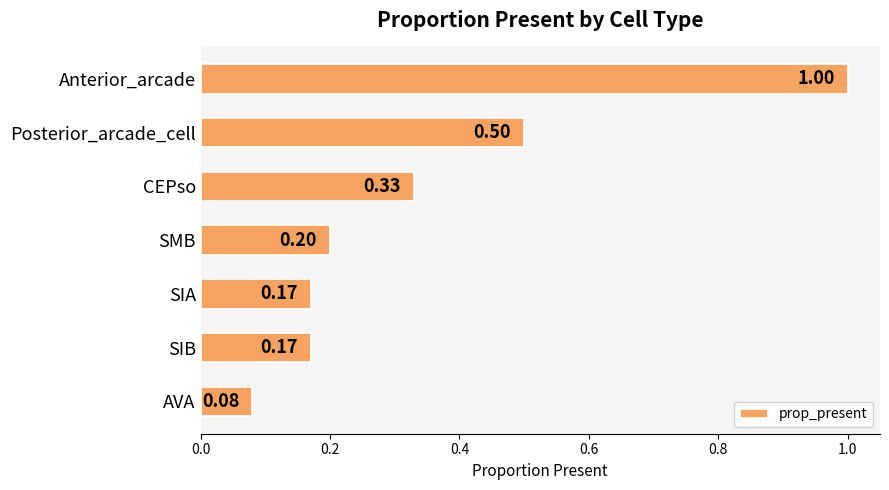

What is the difference between the maximum and second lowest values?

0.8